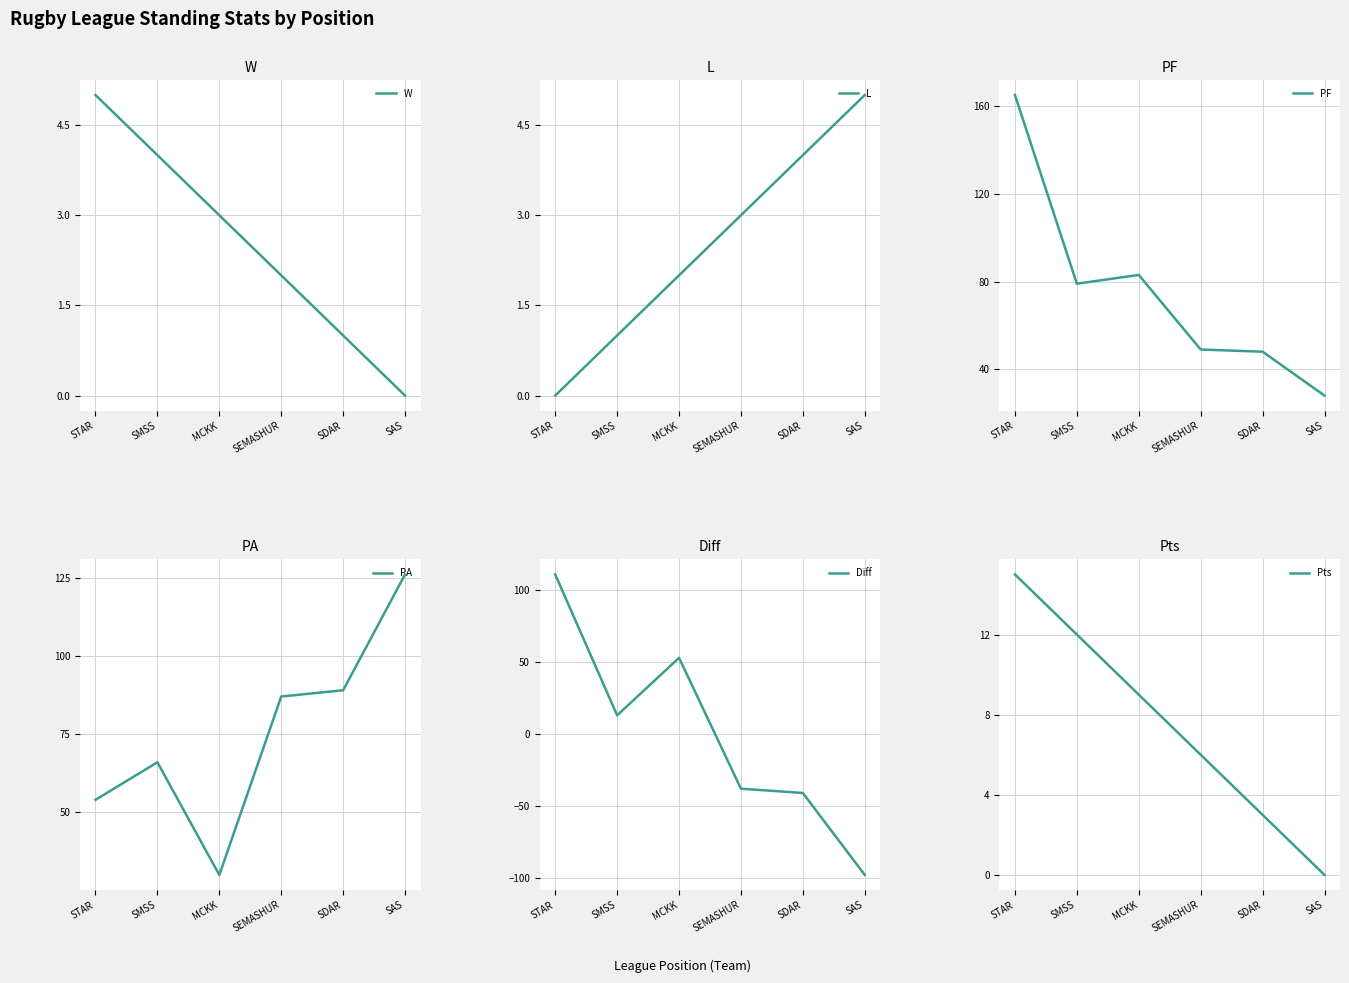

What is the minimum value shown in the chart?

-98